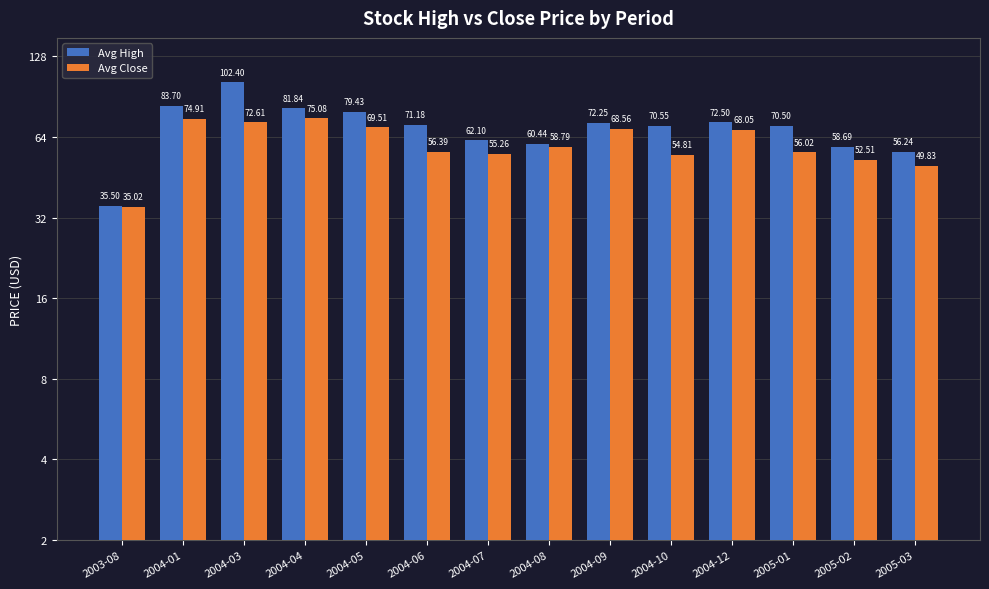

How many bars are there in total?

28